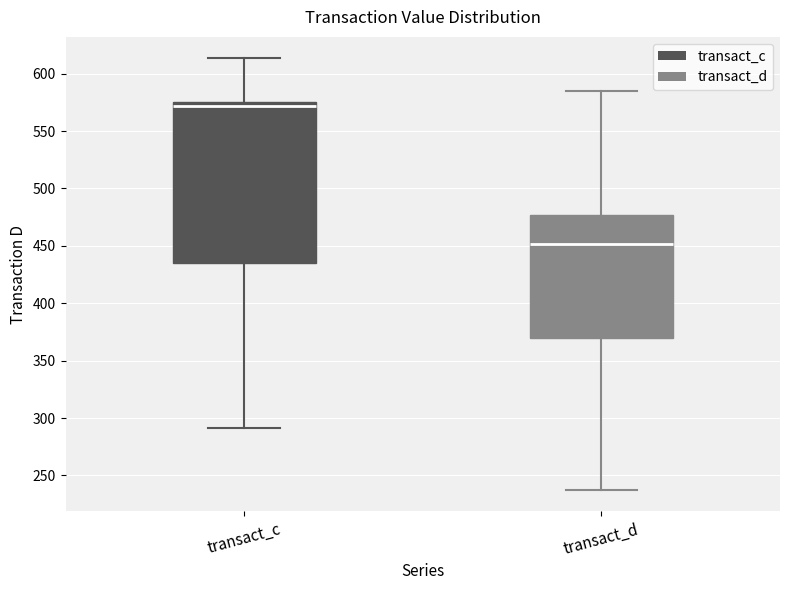

Which box is the tallest, from its lower edge to its upper edge?

transact_c